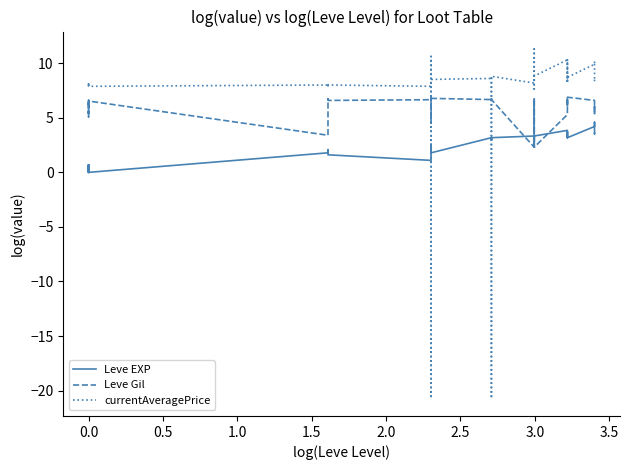

Rank the series at 31 from highest to lowest value.

currentAveragePrice, Leve Gil, Leve EXP